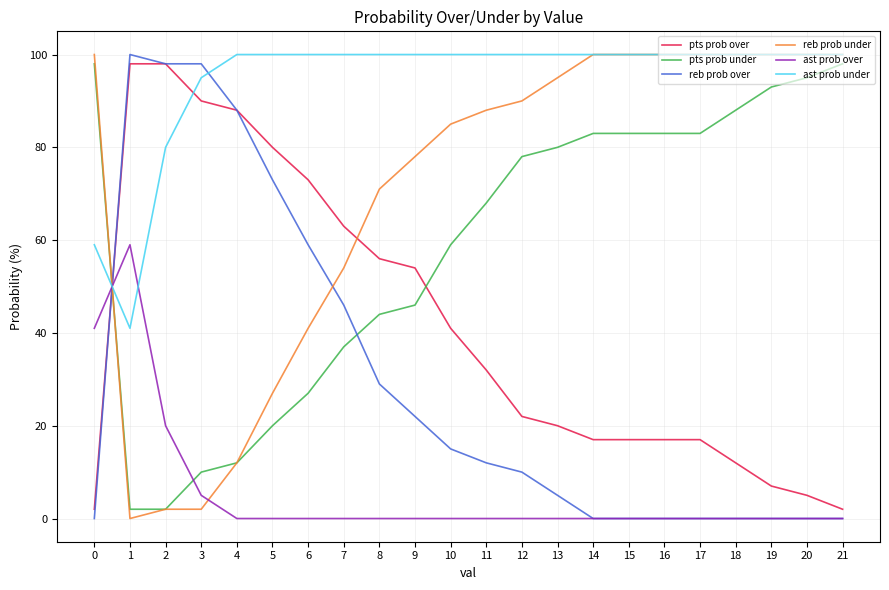

What are all the series names shown in the legend?

pts prob over, pts prob under, reb prob over, reb prob under, ast prob over, ast prob under